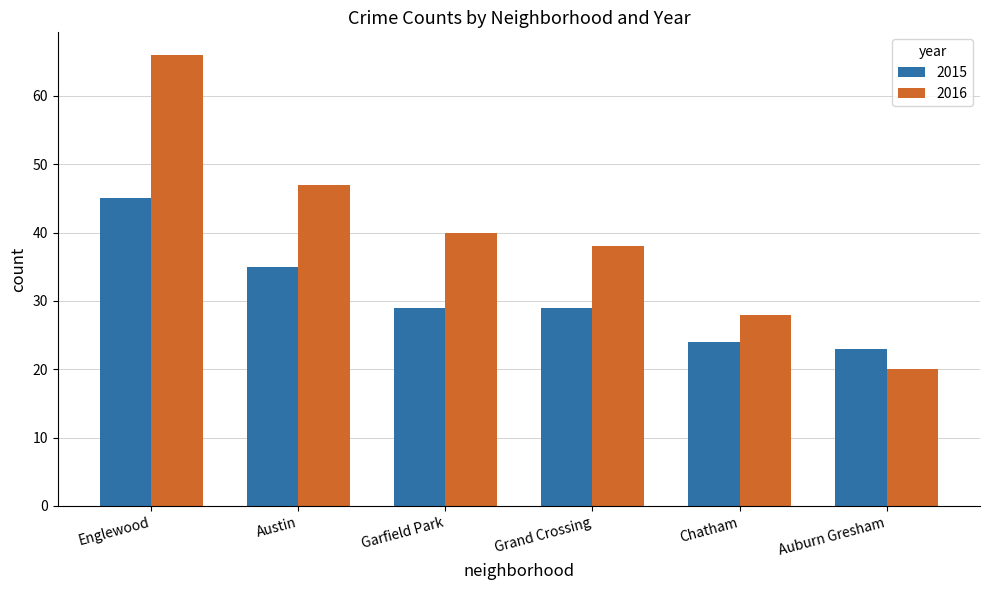

What is the sum of the 2015 values at Englewood and Chatham?

69